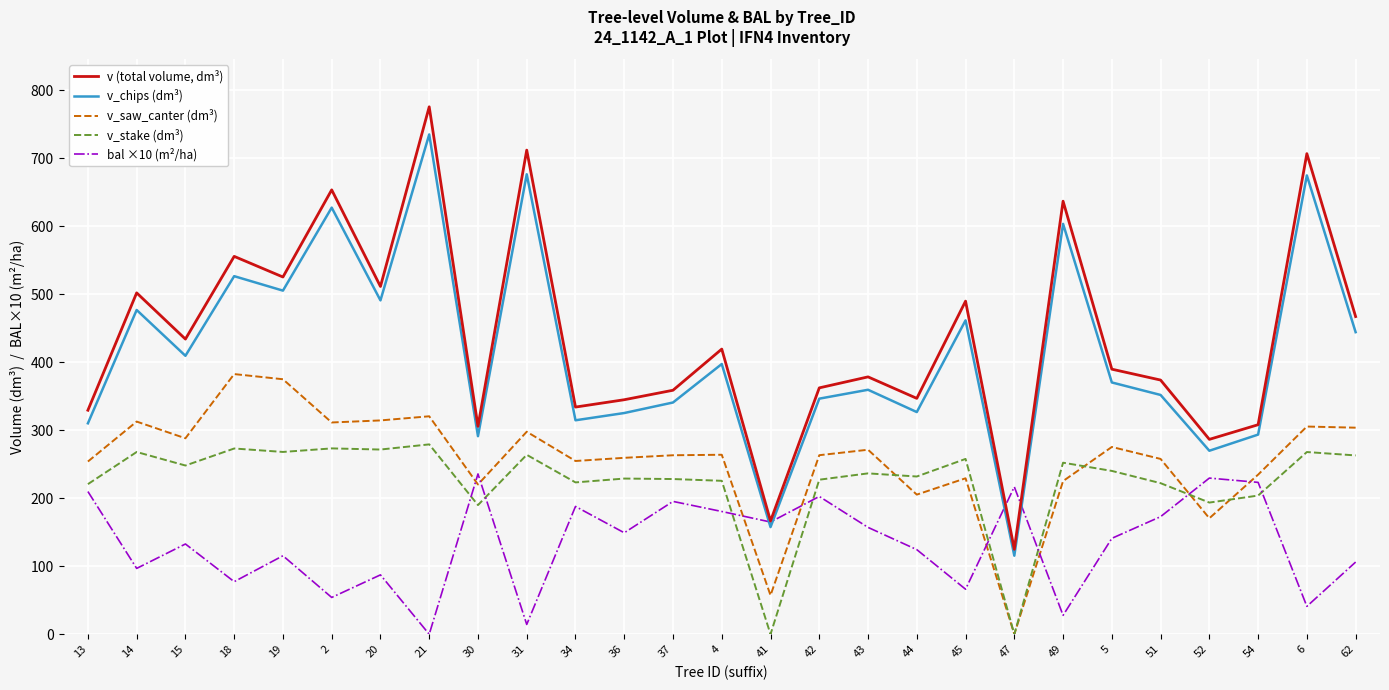

Which category has the highest value across all series?

21